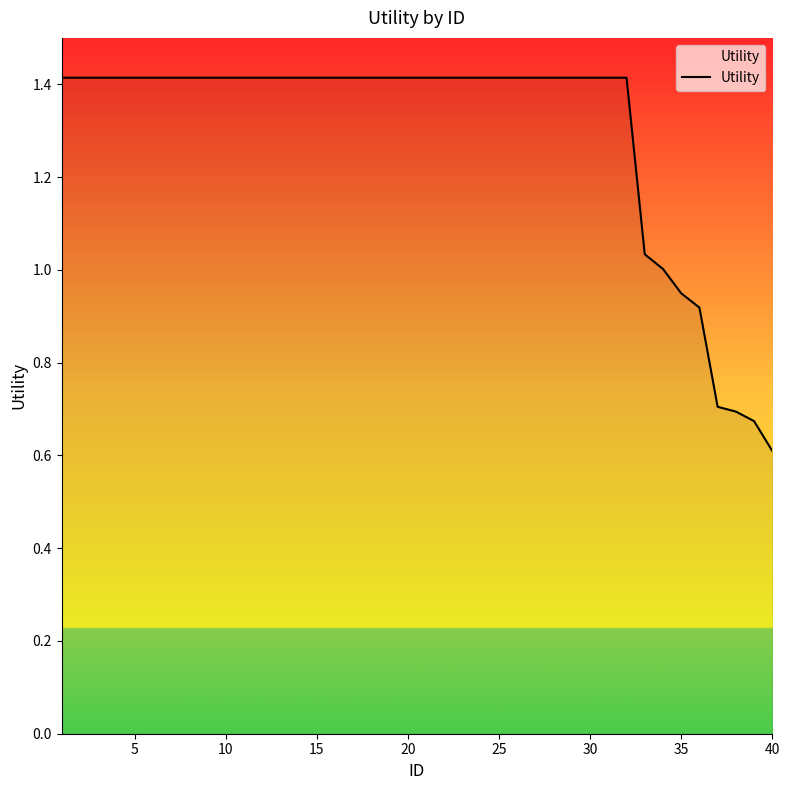

What is the maximum value shown in the chart?

1.4